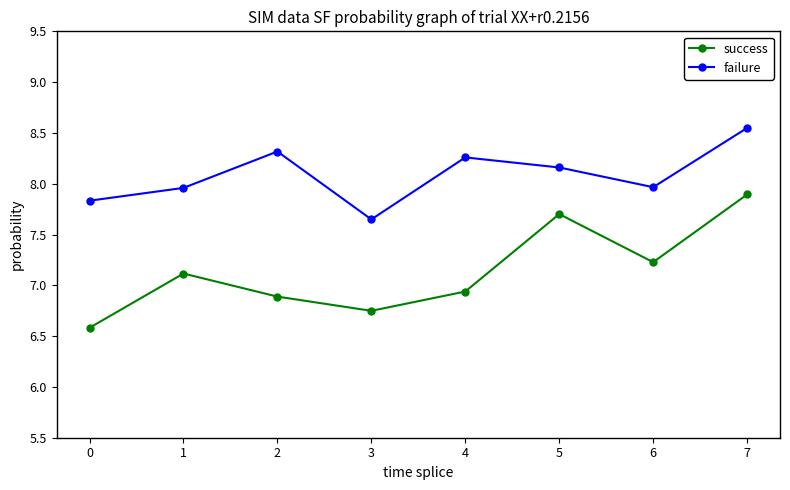

The success series shows 3.0 at 2. True or false?

False